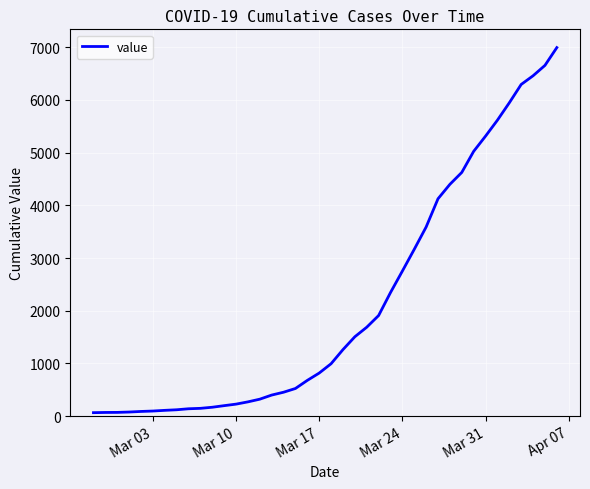

Does the chart display data point markers on the line(s)?

No